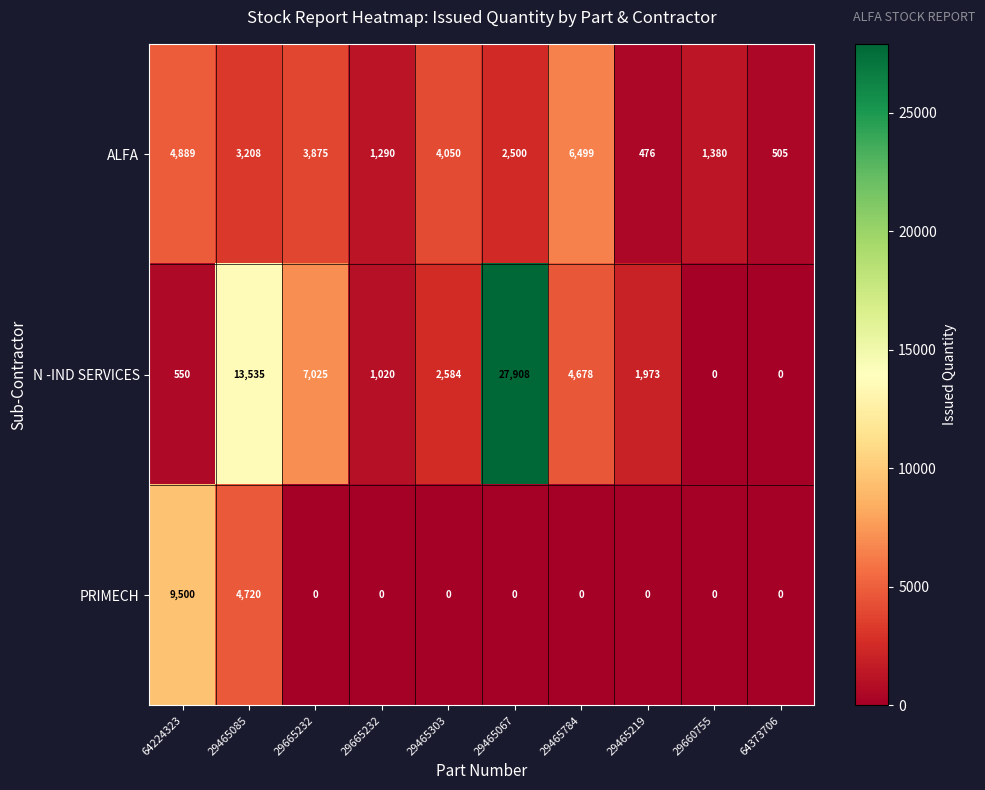

How many data points does each series have?

10